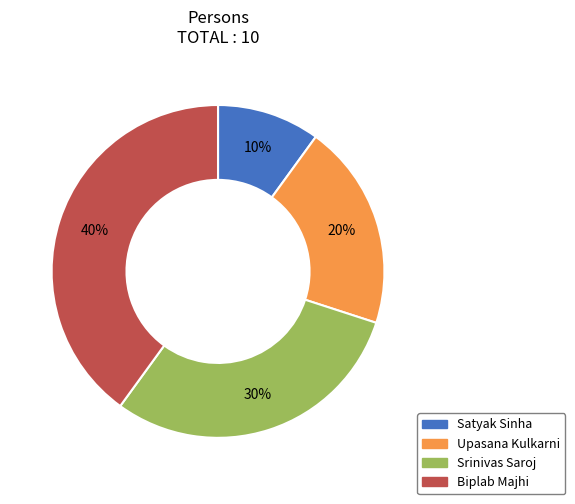

True or false: Srinivas Saroj accounts for 30% of the total.

True